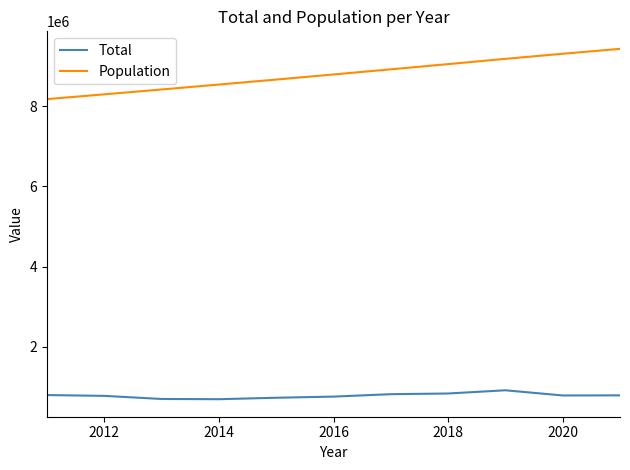

What is the difference between the second highest and minimum values in the Population series?

1130000